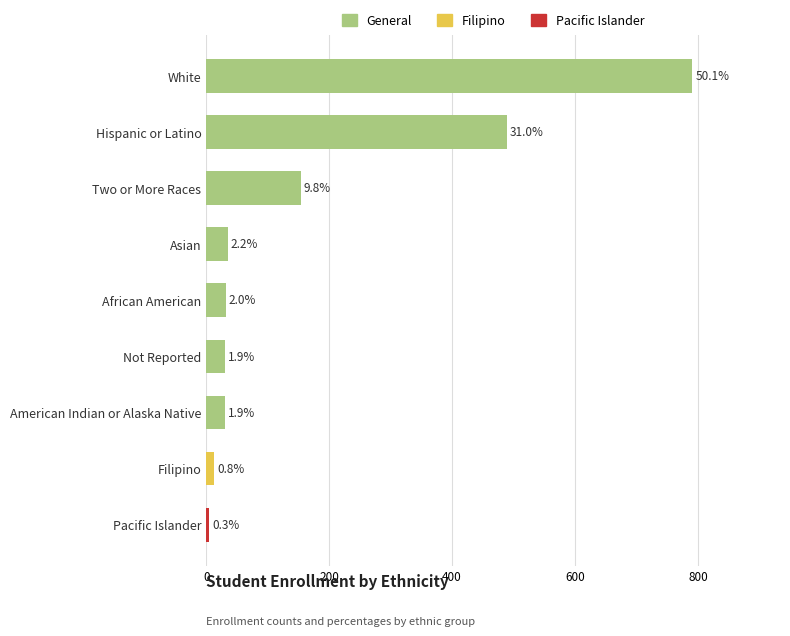

What is the difference between the maximum and minimum values?

786